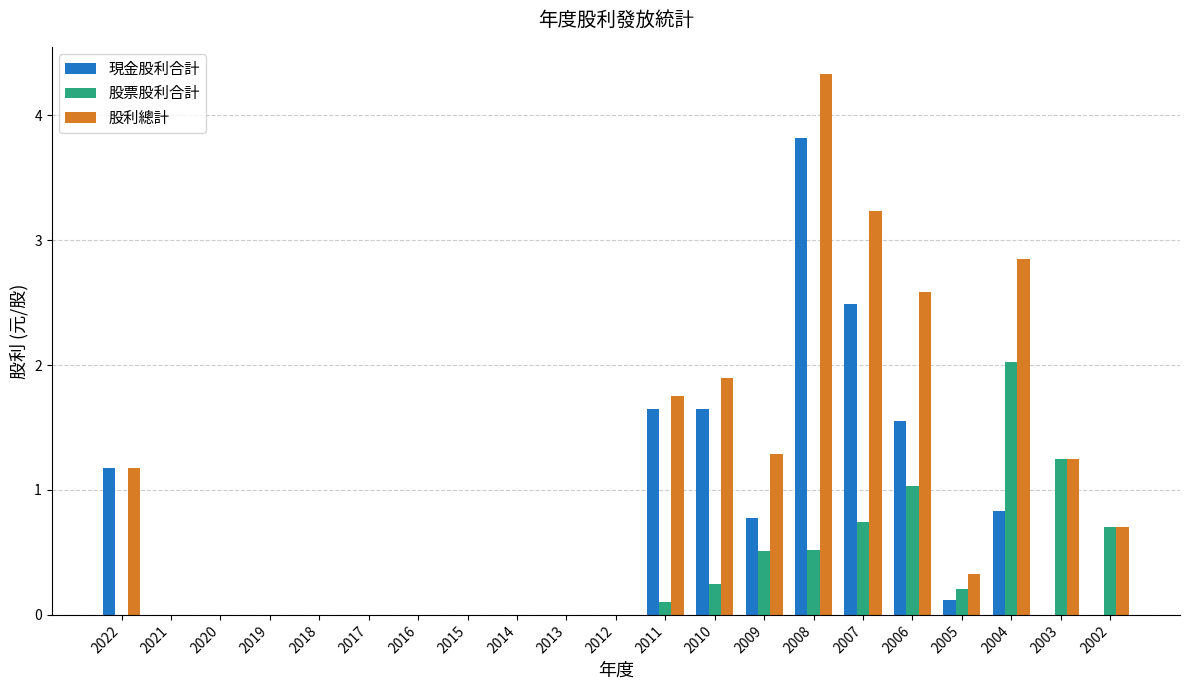

What is the total value across all series at 2008?

8.7